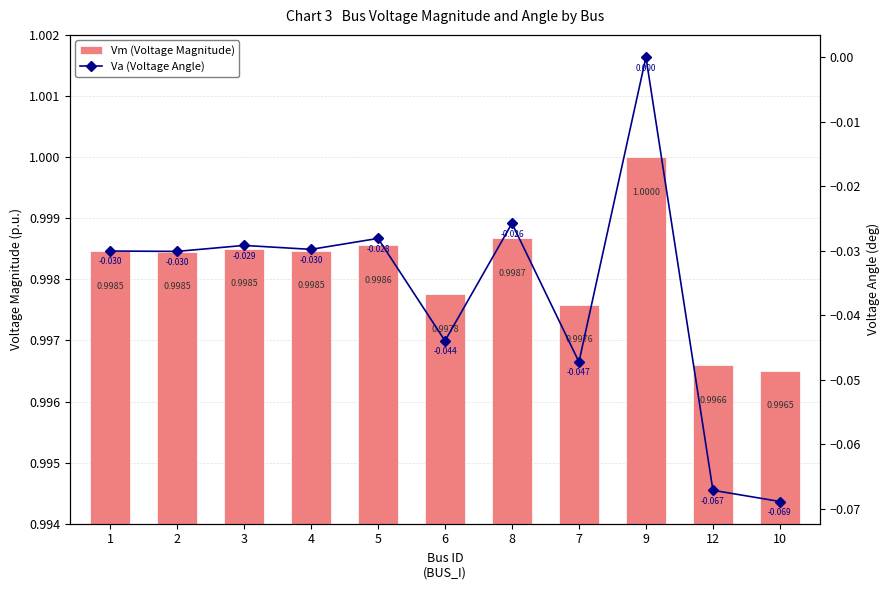

At which category is the sum across all series the highest?

9